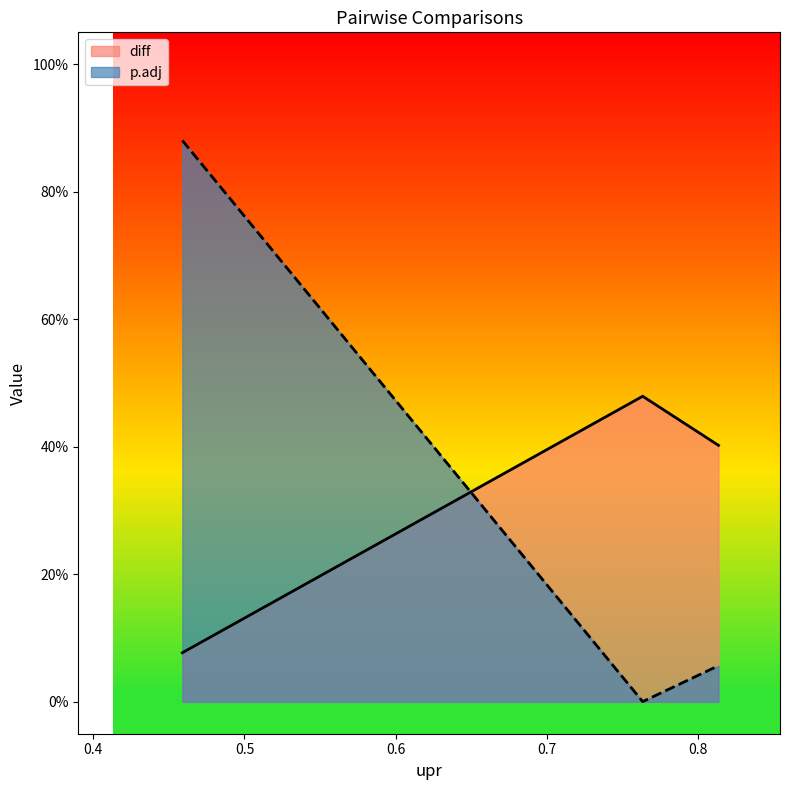

Where is diff nearest to the value 0?

0.45888871995470176